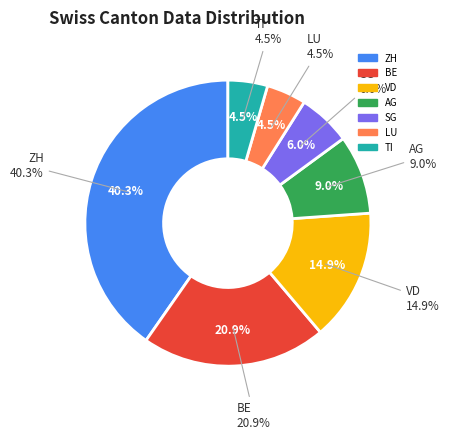

Which slice is the smallest?

TI